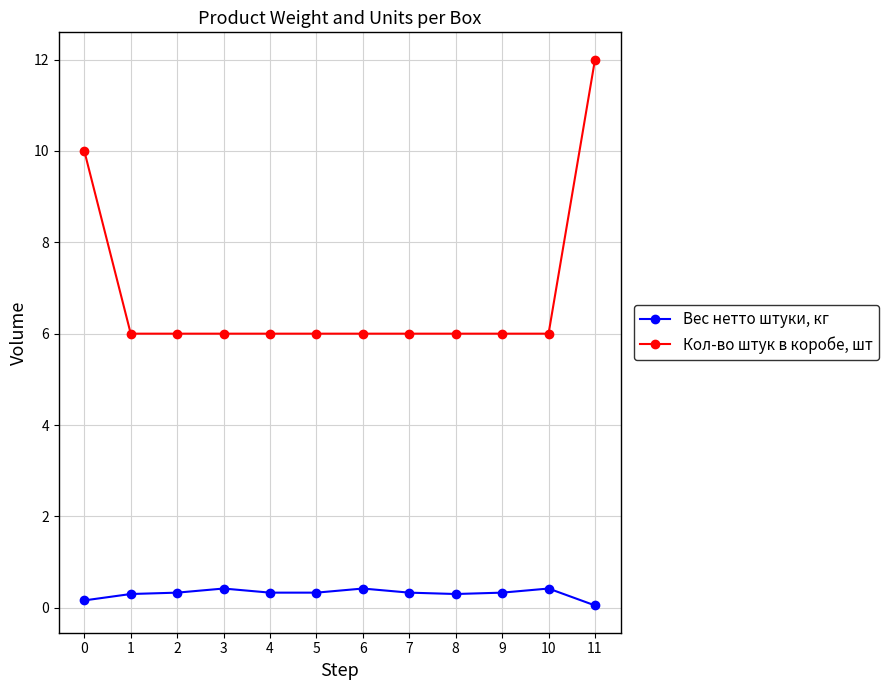

Reading left to right, extract all data points from this chart.

Вес нетто штуки, кг: 0.2	0.3	0.3	0.4	0.3	0.3	0.4	0.3	0.3	0.3	0.4	0.1
Кол-во штук в коробе, шт: 10.0	6.0	6.0	6.0	6.0	6.0	6.0	6.0	6.0	6.0	6.0	12.0